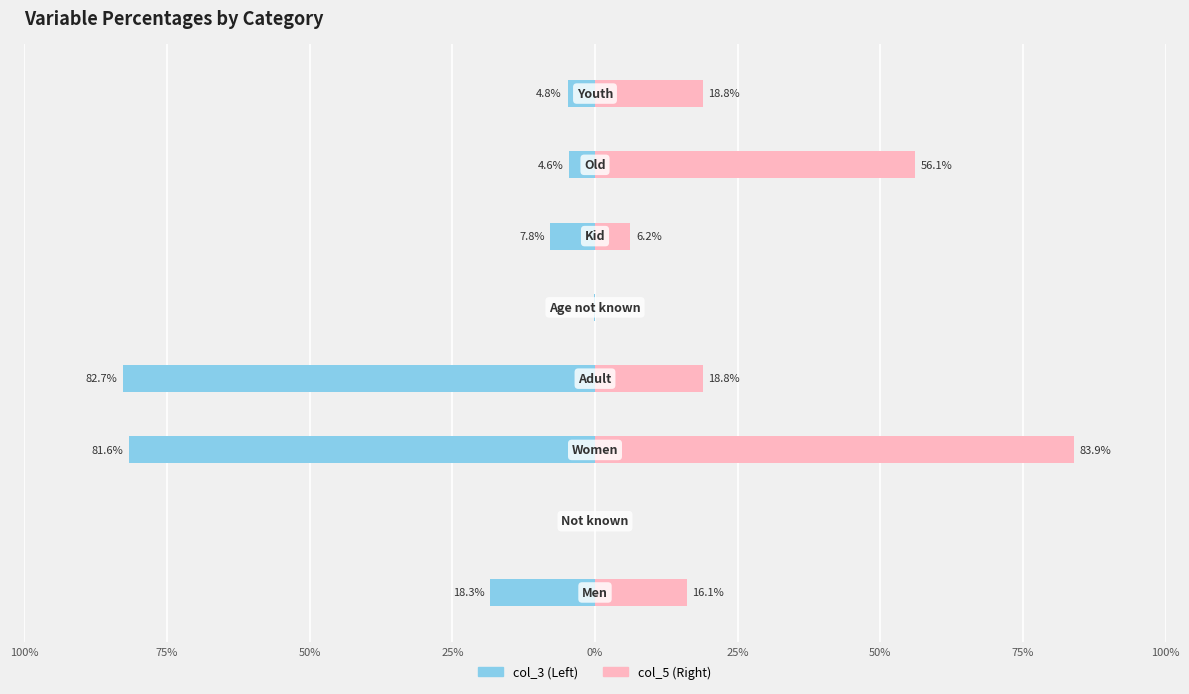

Is it true that col_5 (Right) equals 8.2 at 100%?

False